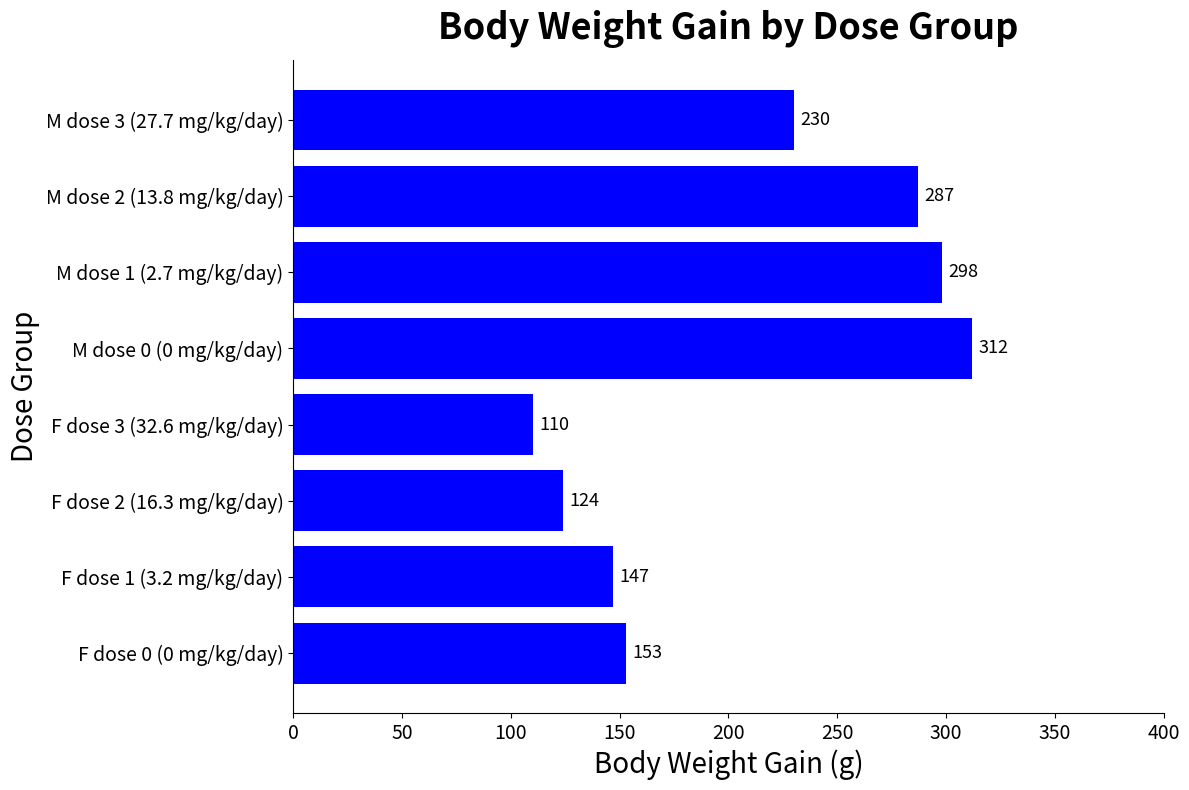

The chart shows a value of 551 at M dose 0 (0 mg/kg/day). True or false?

False